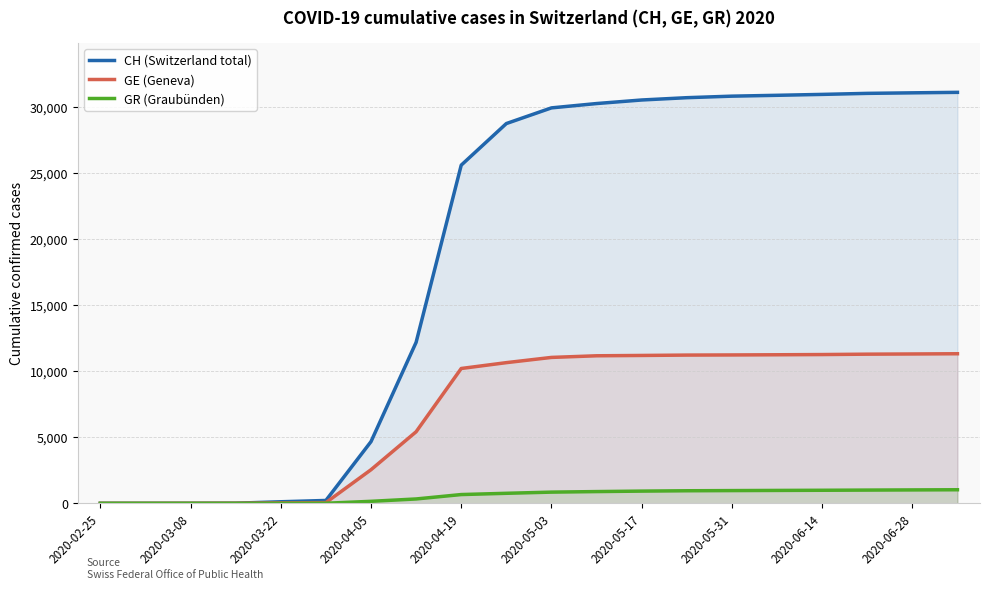

Reading left to right, what are all the values shown in this chart?

CH (Switzerland total): 0	0	3	11	120	219	4668	12176	25574	28720	29905	30233	30502	30676	30792	30856	30925	31003	31043	31080
GE (Geneva): 0	0	4	8	36	55	2543	5413	10198	10640	11035	11159	11184	11212	11222	11236	11252	11281	11296	11313
GR (Graubünden): 0	0	0	0	3	8	153	332	665	760	849	890	926	952	965	977	989	1003	1016	1028